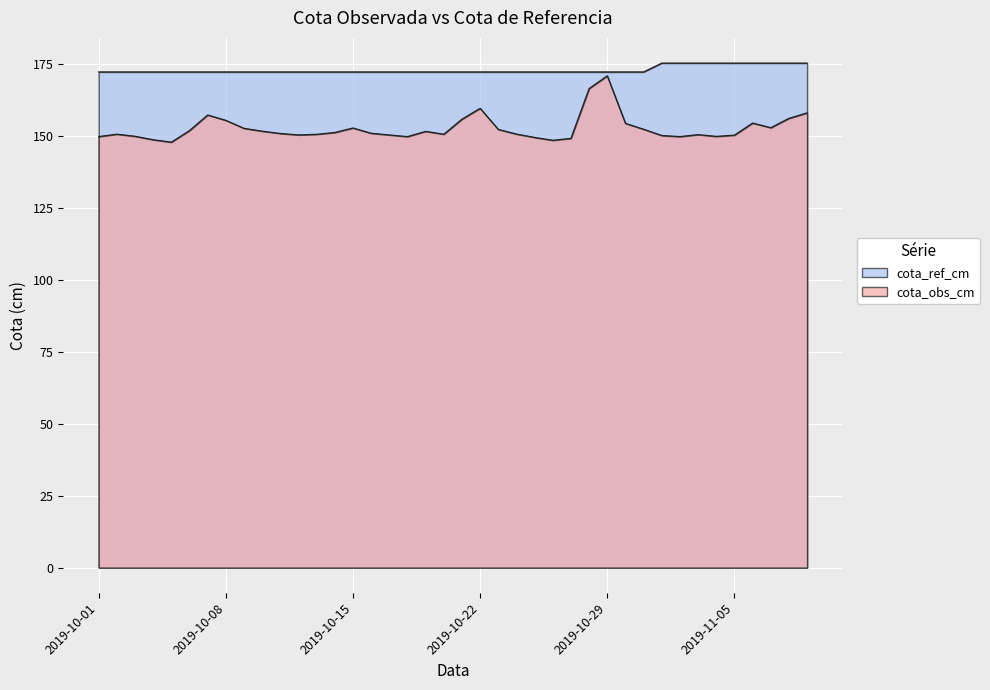

At which label does cota_ref_cm reach its peak?

2019-11-01